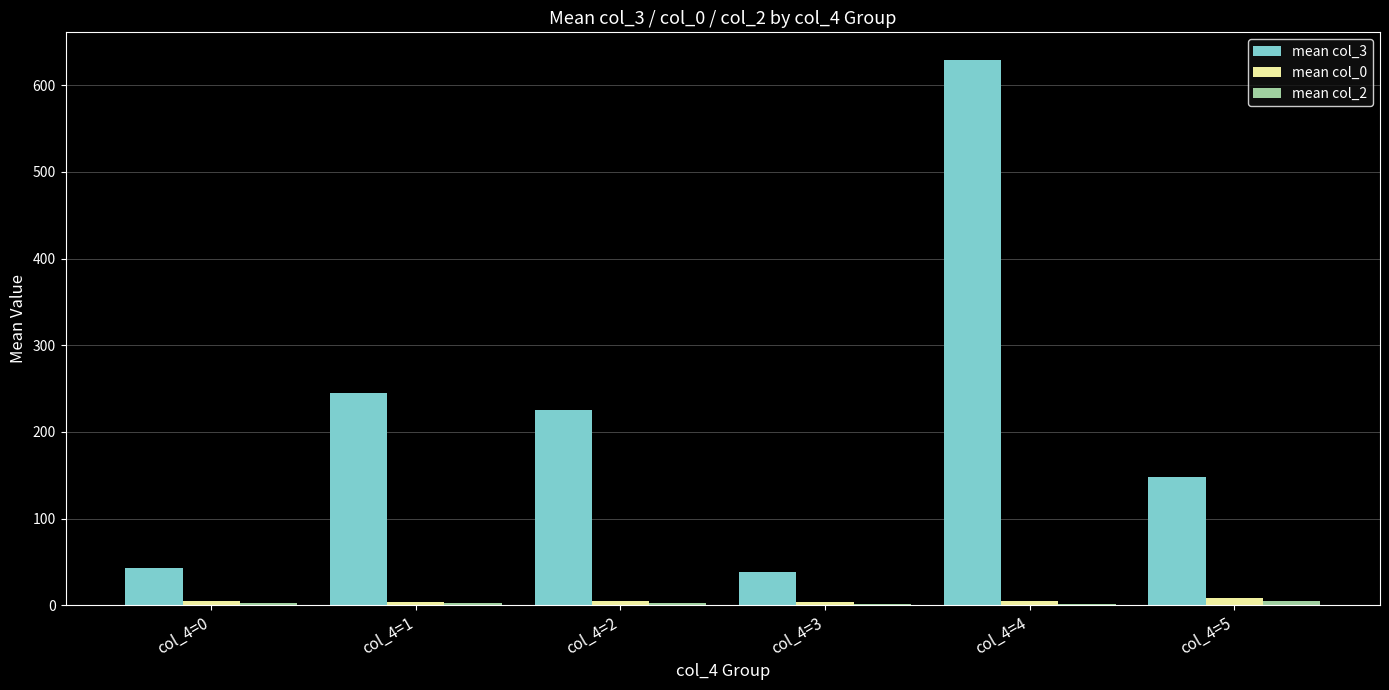

What is the average value of the mean col_0 series?

4.9